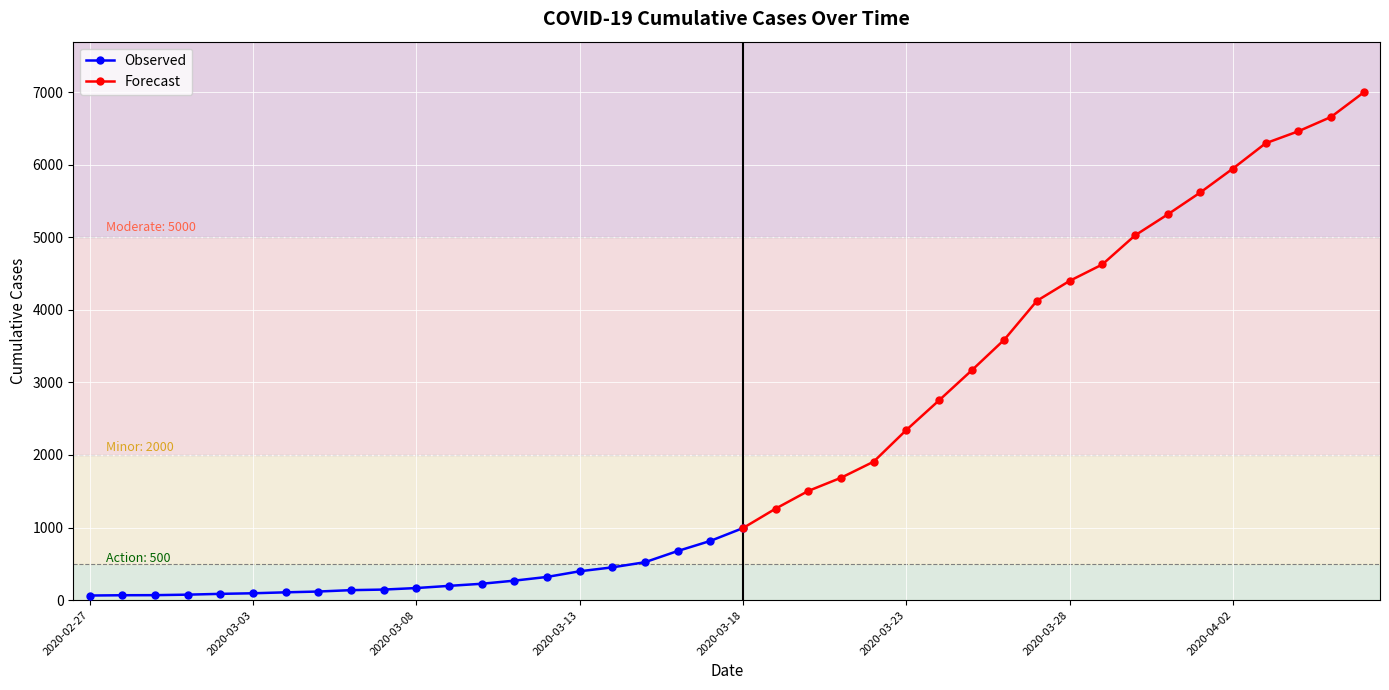

Reading left to right, what are all the values shown in this chart?

64	68	69	76	87	95	108	119	138	146	167	197	226	269	320	398	452	523	677	816	993	1261	1505	1686	1908	2344	2752	3165	3589	4125	4399	4625	5025	5314	5617	5947	6295	6460	6657	6995